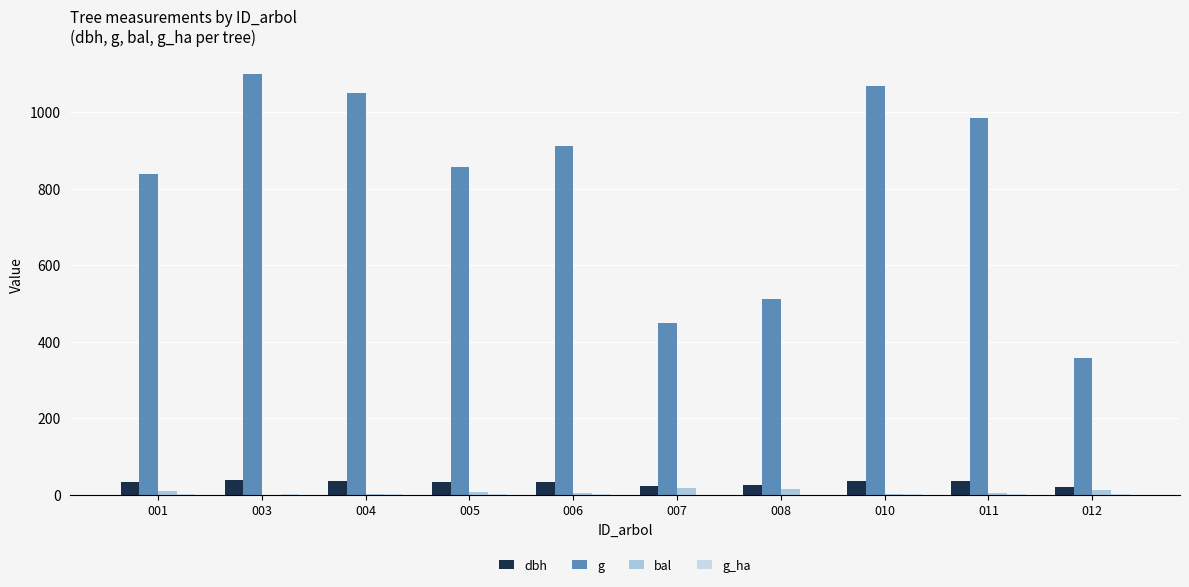

Rank the series by their maximum value, from lowest to highest.

g_ha, bal, dbh, g